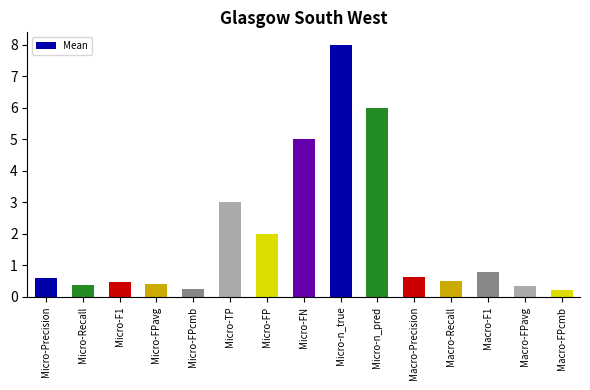

What is the sum of the values at Macro-FPcmb and Micro-FN?

5.2